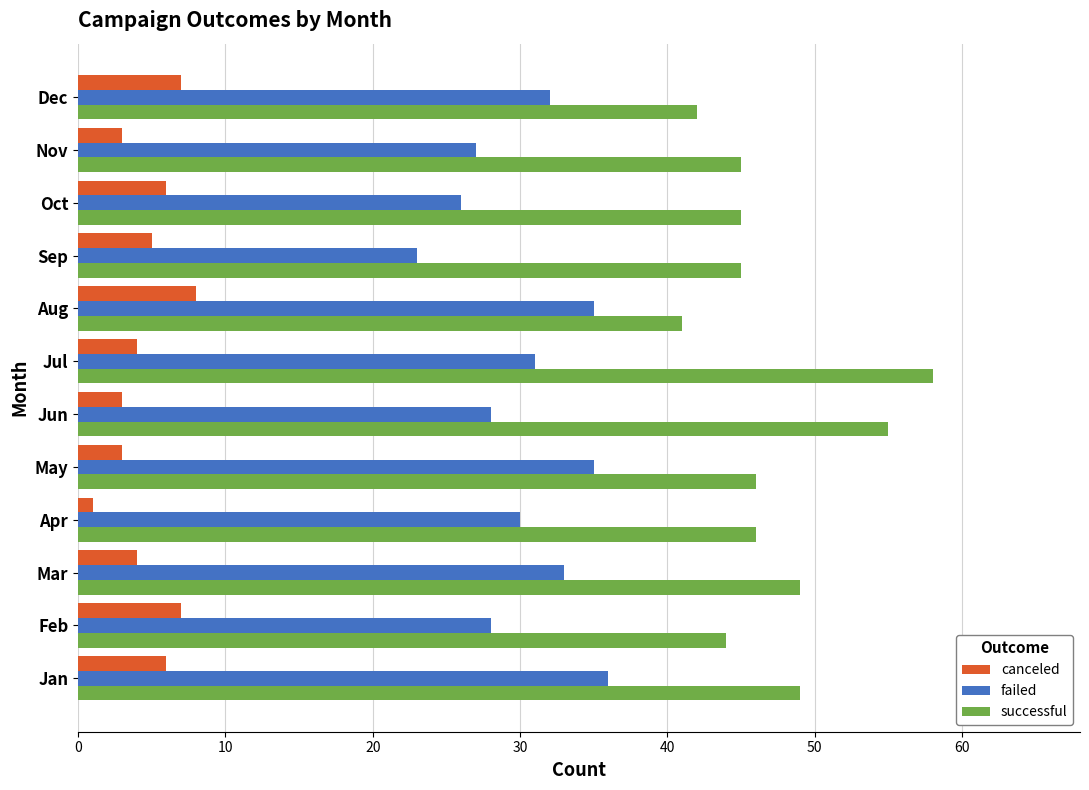

At how many categories does at least one series exceed 4?

12